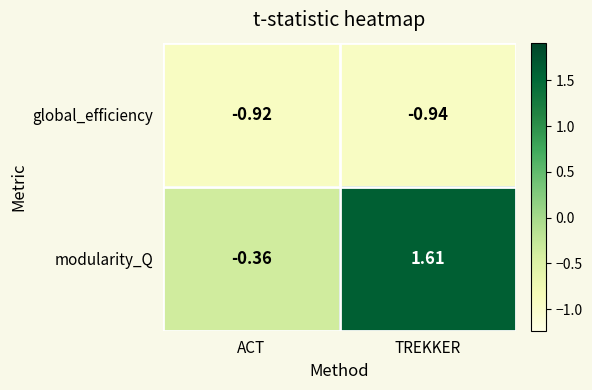

Is the value of modularity_Q at ACT greater than the value of global_efficiency at TREKKER?

Yes